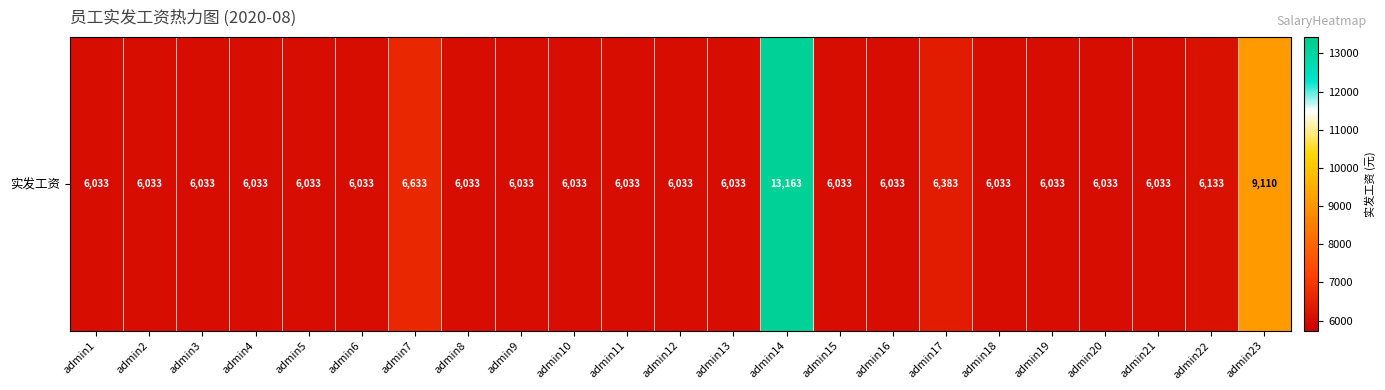

The chart shows a value of 6033 at admin16. True or false?

True